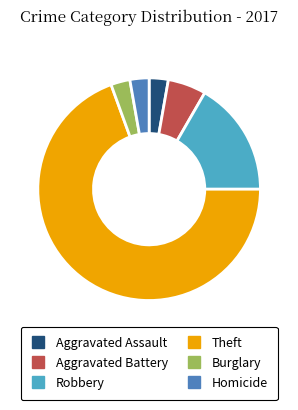

Does any single category account for the majority?

Yes